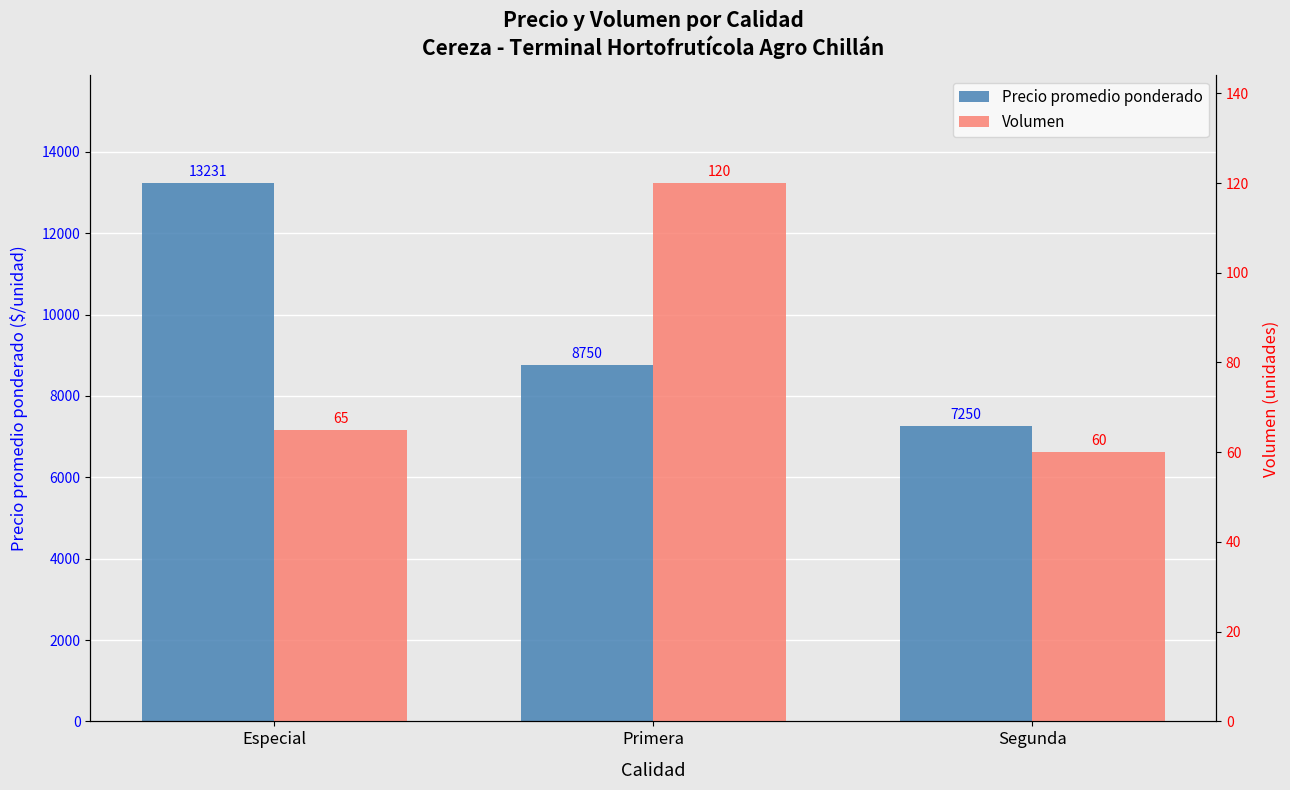

Rank the categories by Precio promedio ponderado value from lowest to highest.

Segunda, Primera, Especial